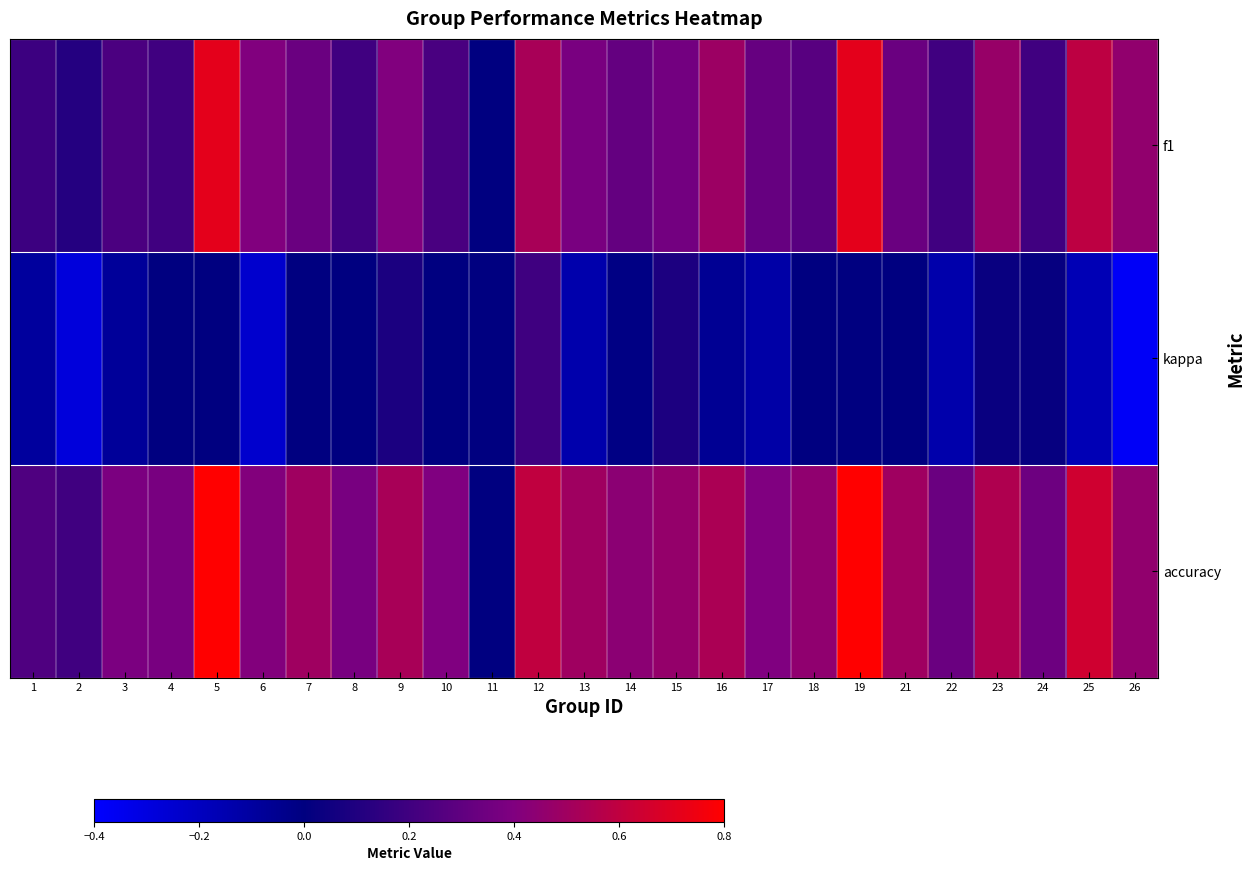

Rank the series by their average value, from highest to lowest.

accuracy, f1, kappa